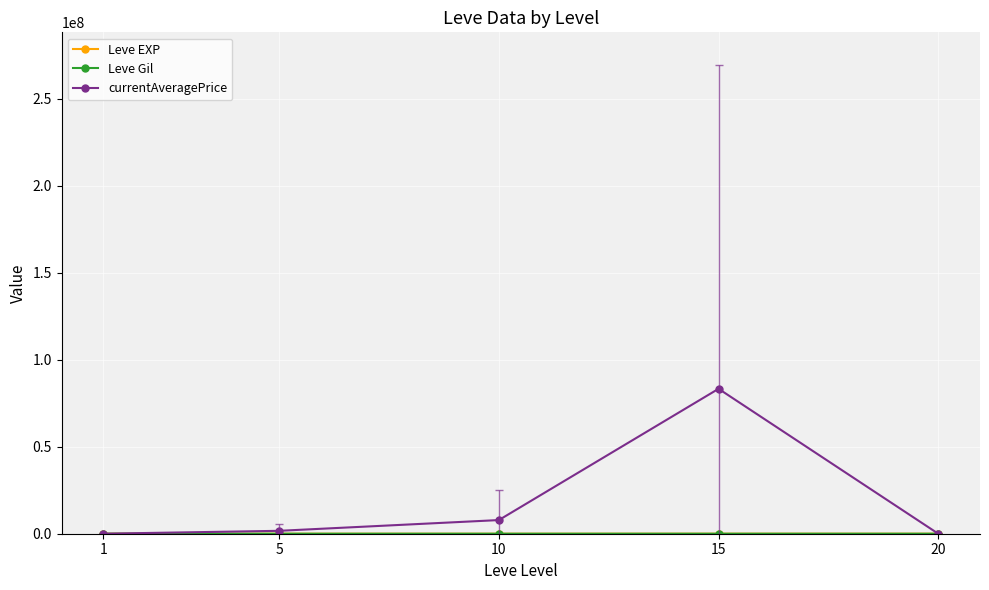

Where is the first local maximum for currentAveragePrice?

15